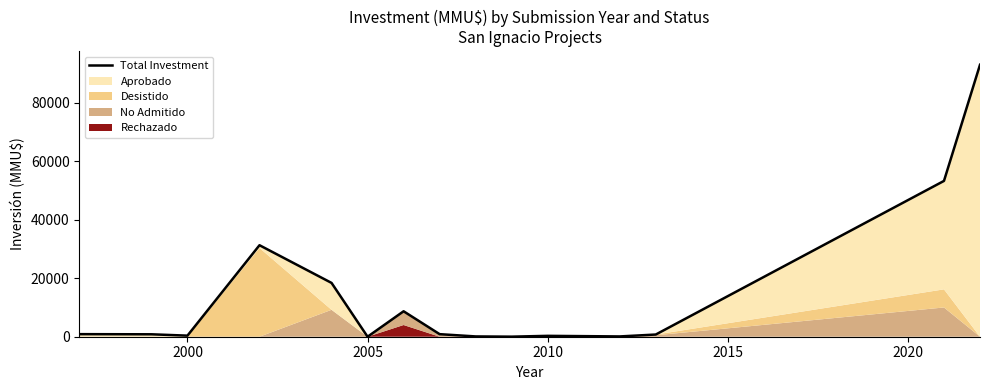

How many values are below 830?

7